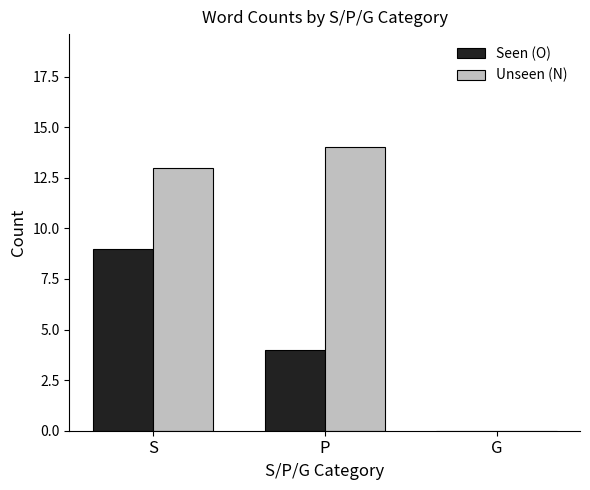

Reading left to right, what are all the values shown in this chart?

Seen (O): S=9	P=4	G=0
Unseen (N): S=13	P=14	G=0